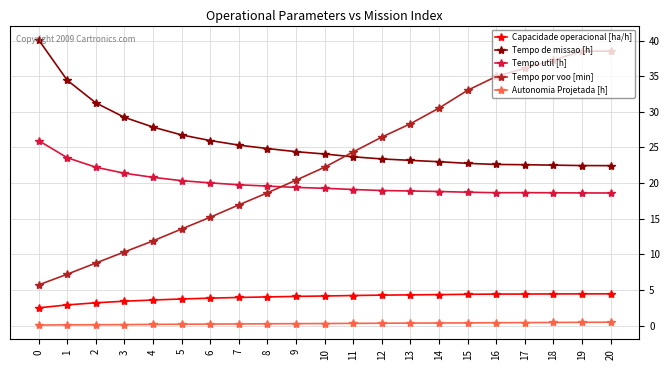

Is the value of Tempo util [h] at 9 greater than the value of Capacidade operacional [ha/h] at 4?

Yes